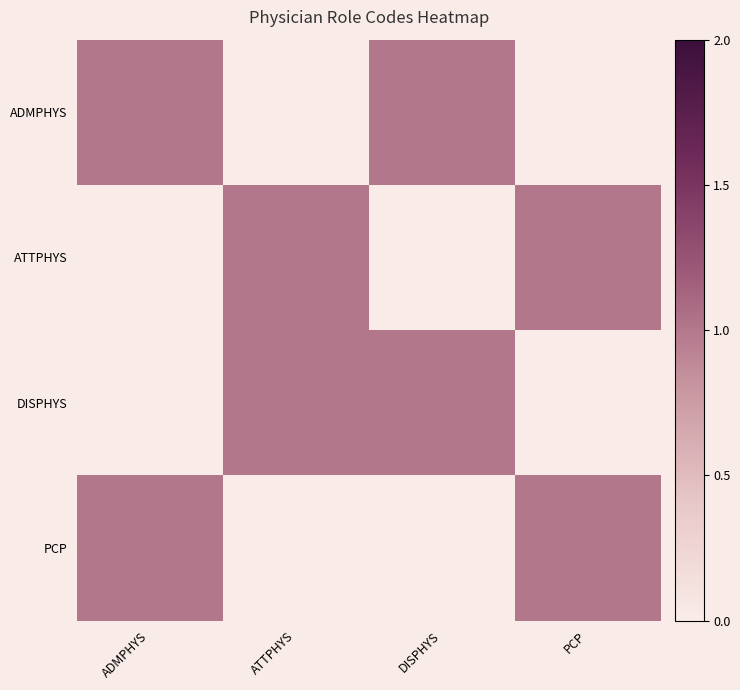

List the series in order of their peak value, highest first.

ADMPHYS, ATTPHYS, DISPHYS, PCP